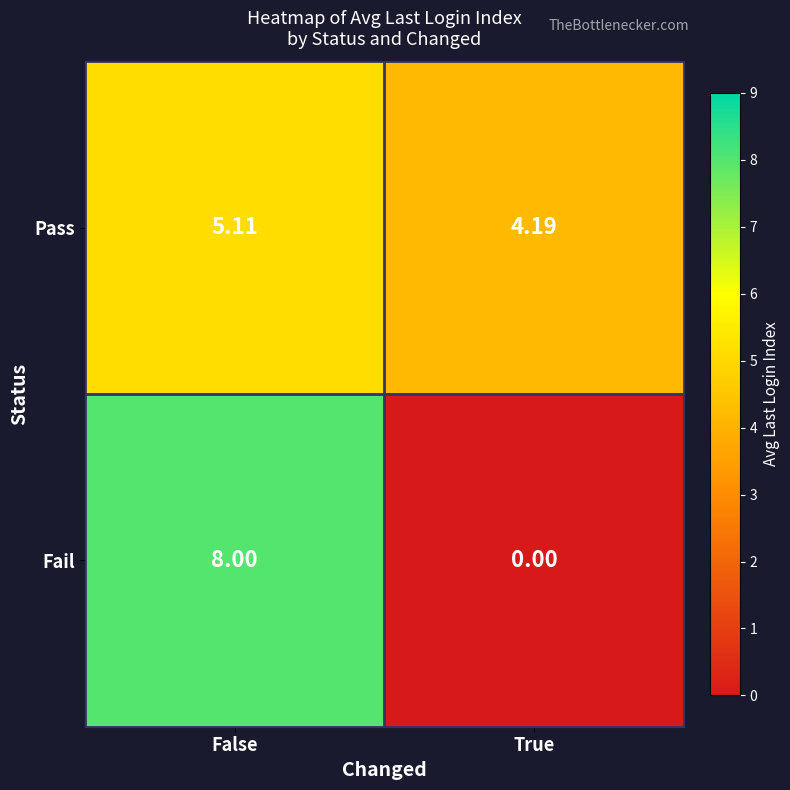

Which series has the widest spread of values?

Fail